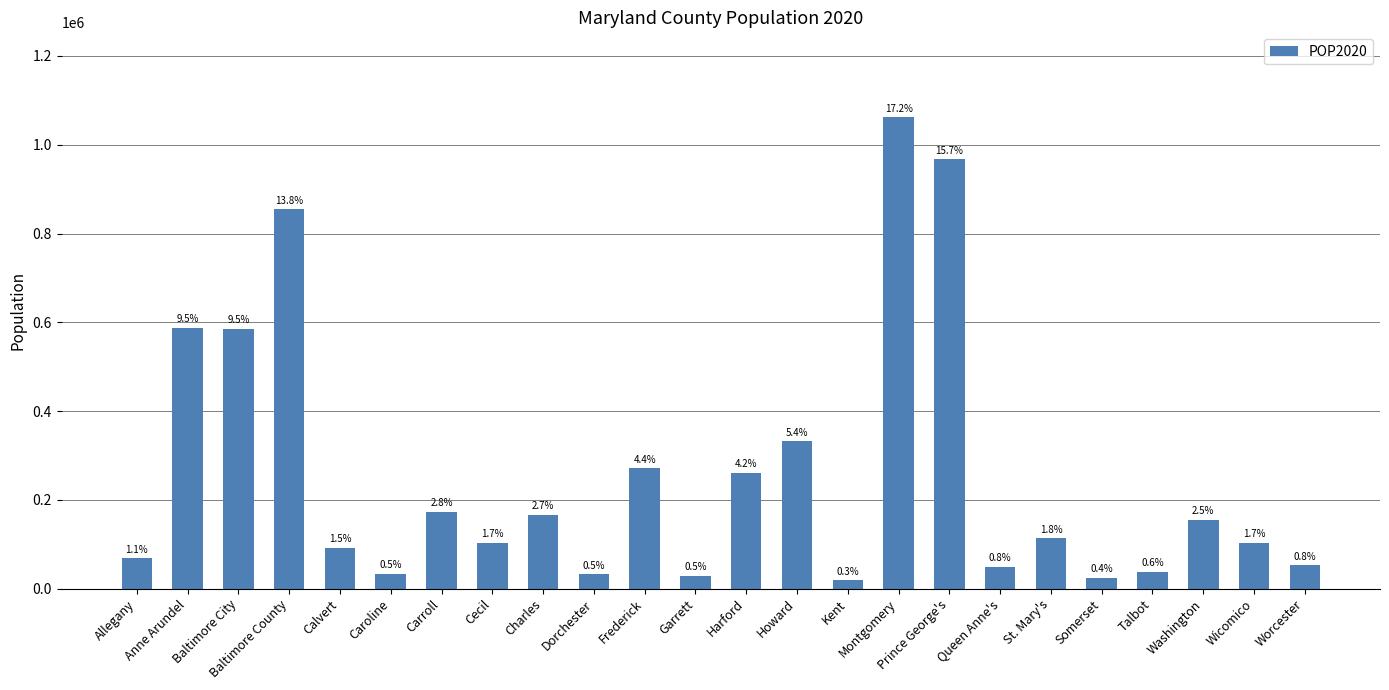

Does the chart contain any negative values?

No